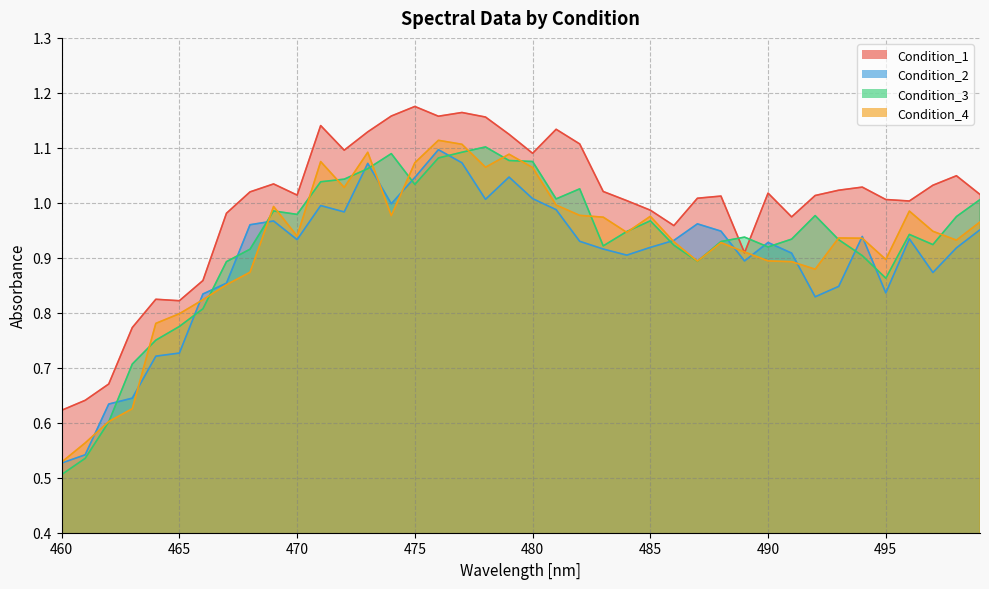

What is the maximum value for Condition_1?

1.2